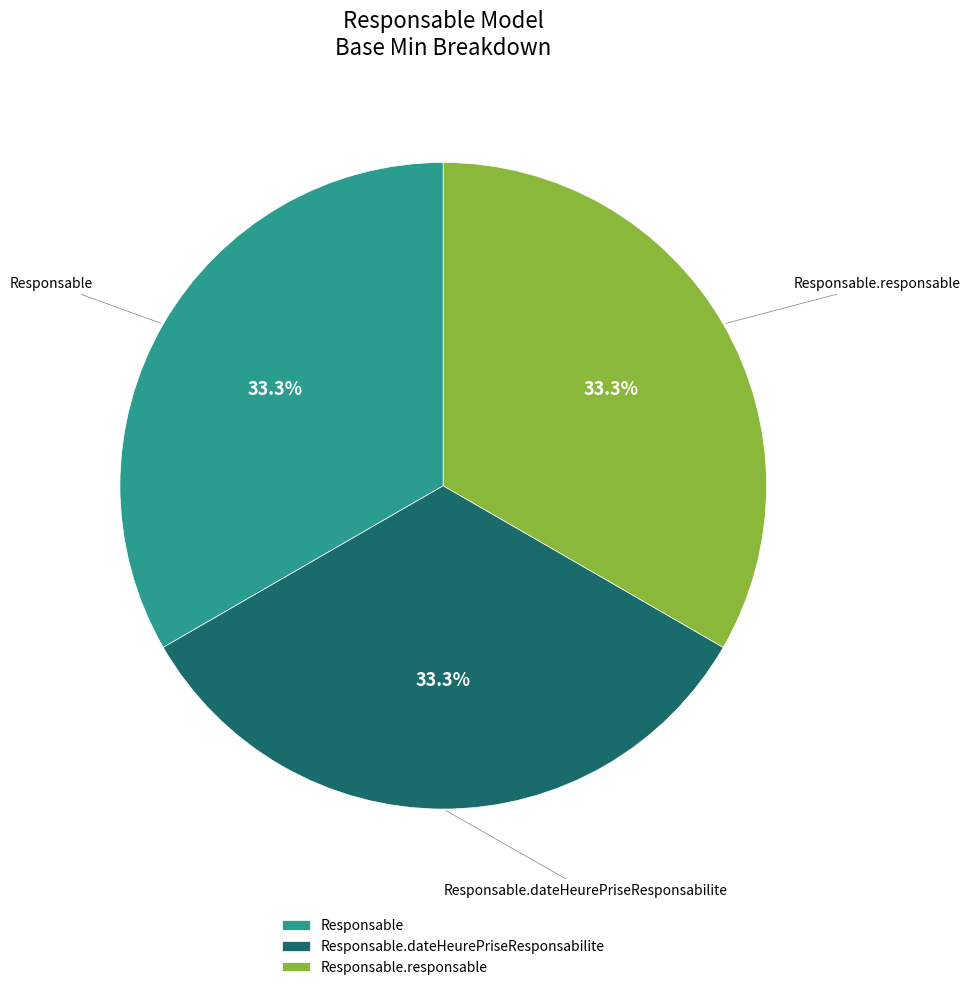

How much of the chart is everything except Responsable.dateHeurePriseResponsabilite?

66.7%